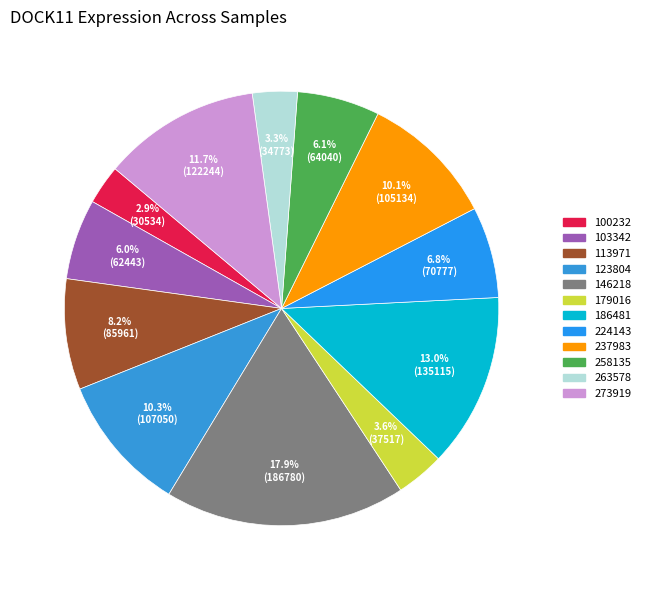

Is the sum of 273919 and 103342 greater than half?

No